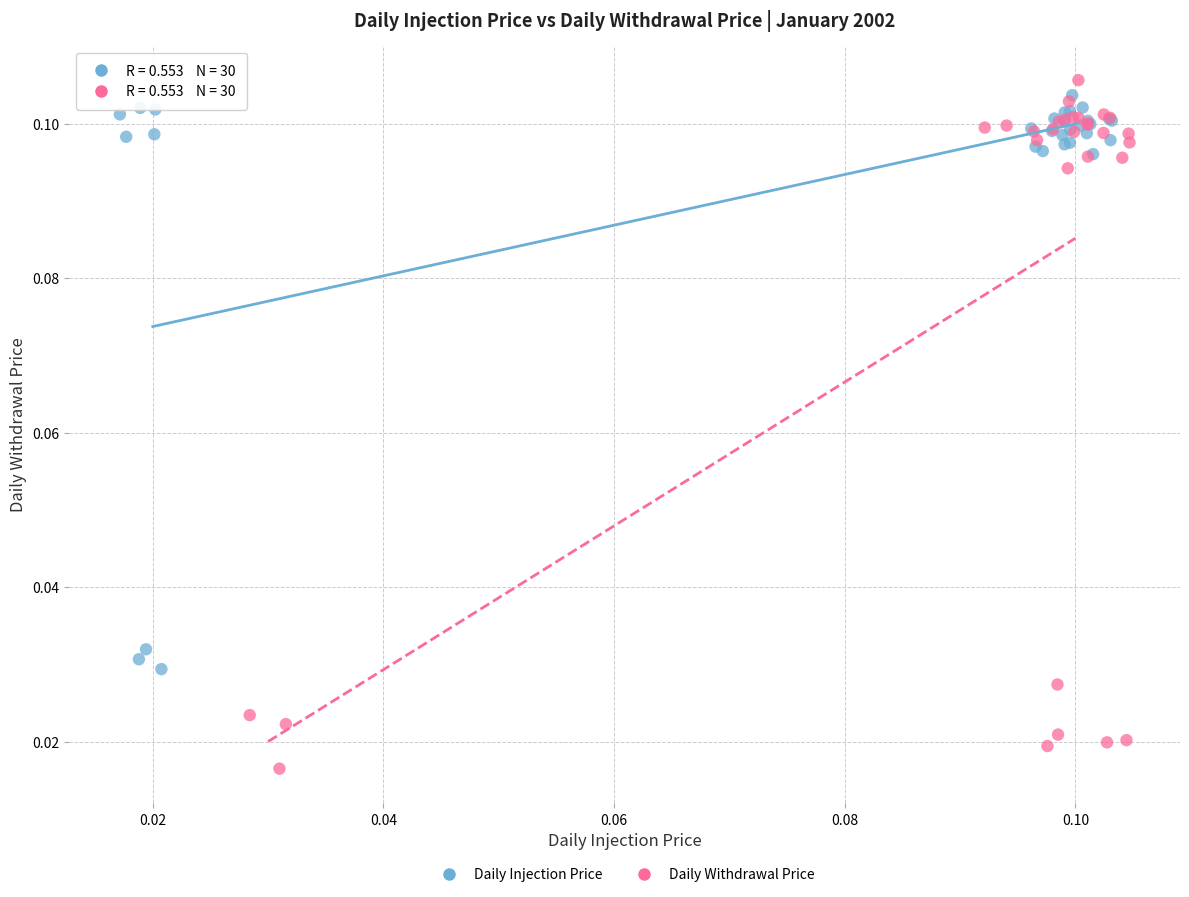

Which series reaches the minimum Y coordinate?

Daily Withdrawal Price